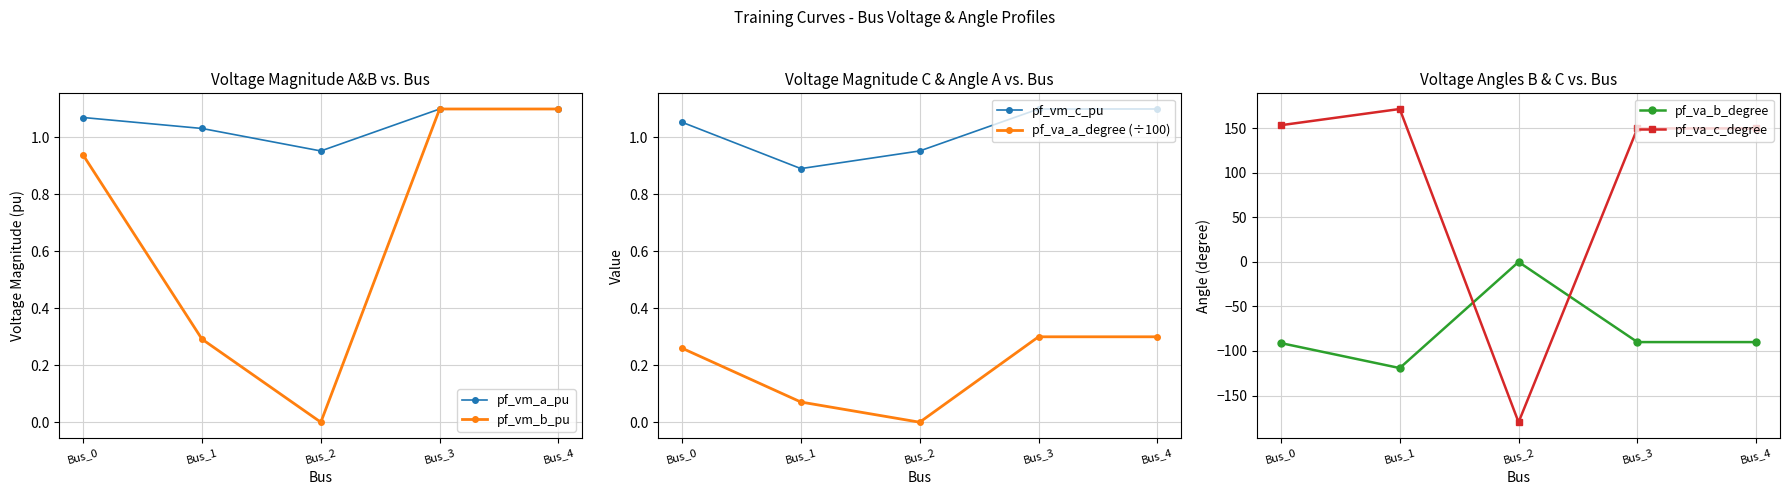

The pf_va_c_degree series shows -180.0 at Bus_2. True or false?

True